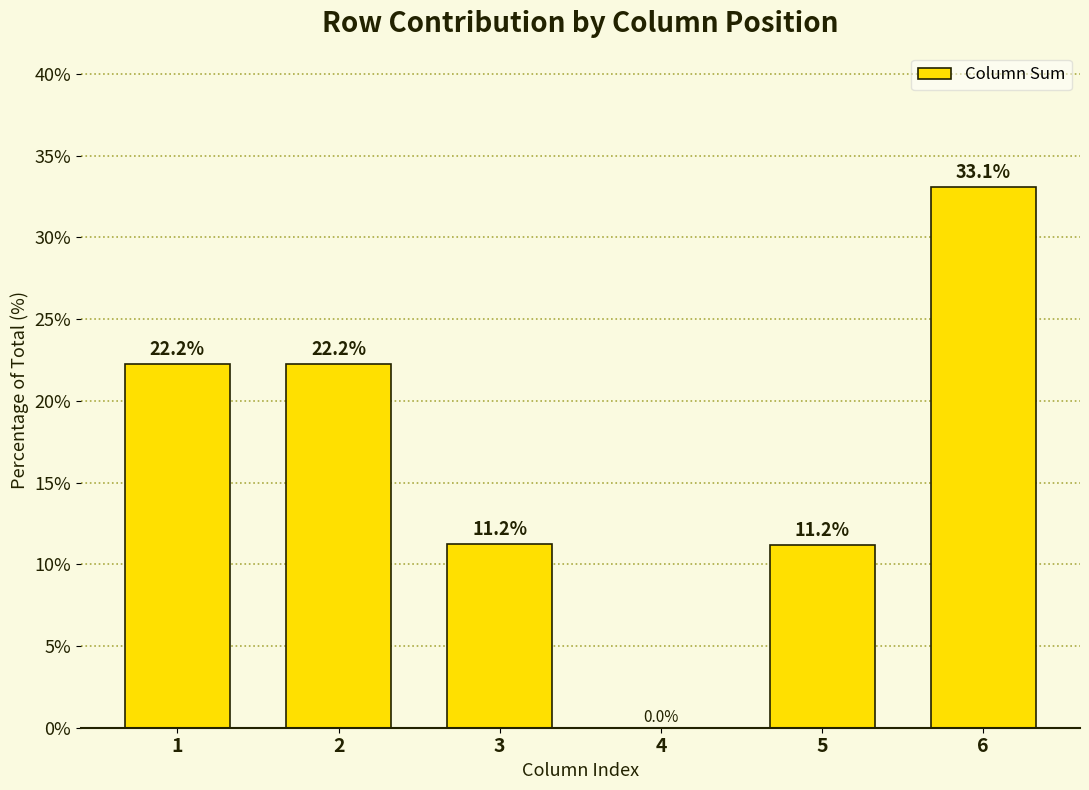

Reading left to right, extract all data points from this chart.

22.2	22.2	11.2	0.0	11.2	33.1